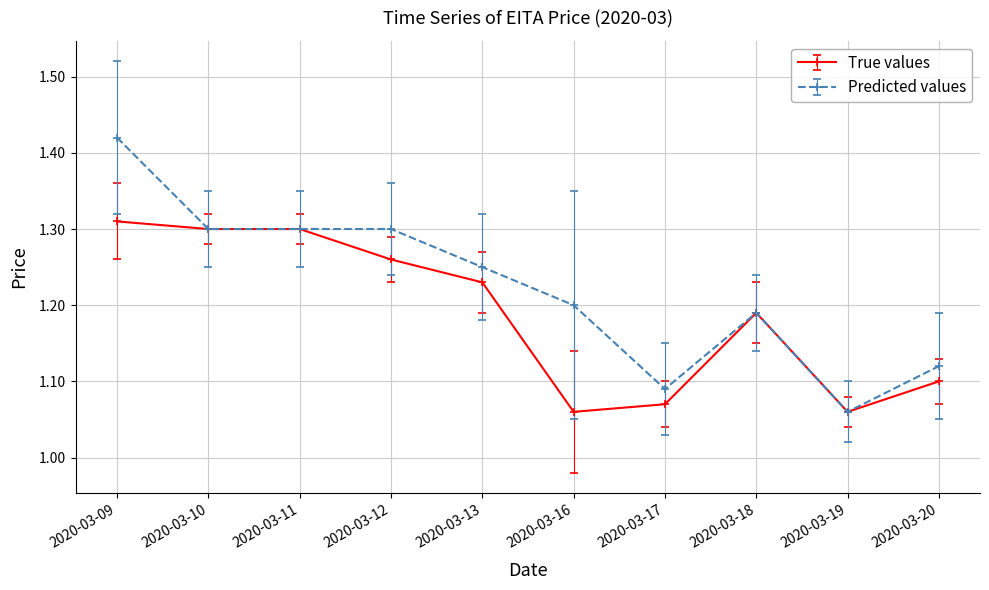

True or false: True values has more than 0 points higher than both neighbors.

True